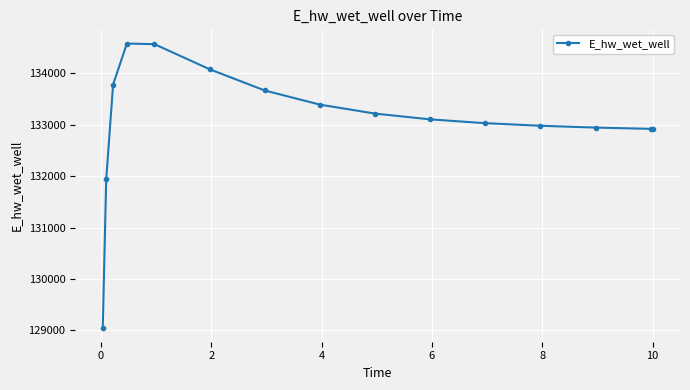

What is the average value?

133079.3